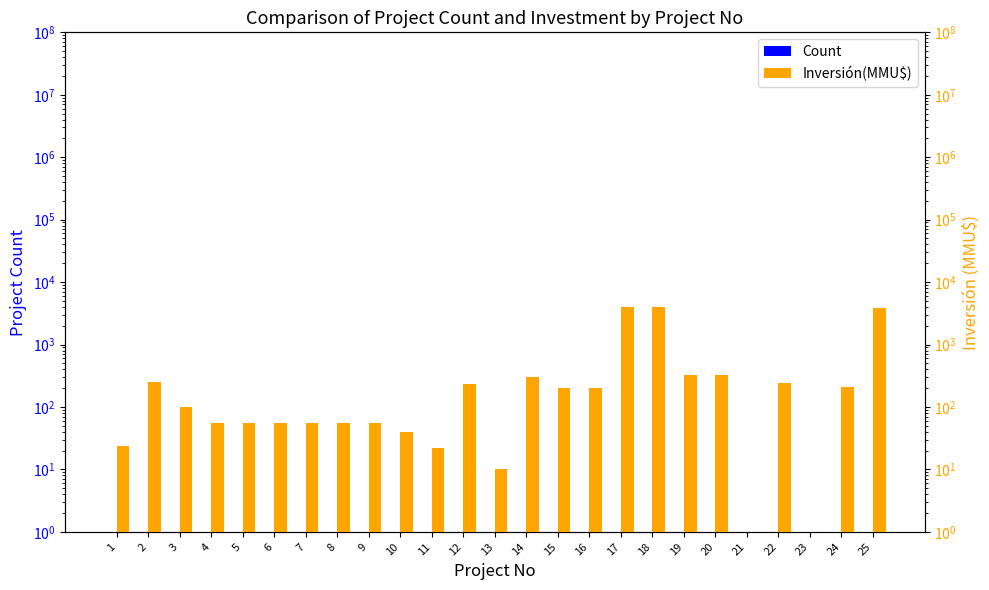

What is the minimum value shown in the chart?

1